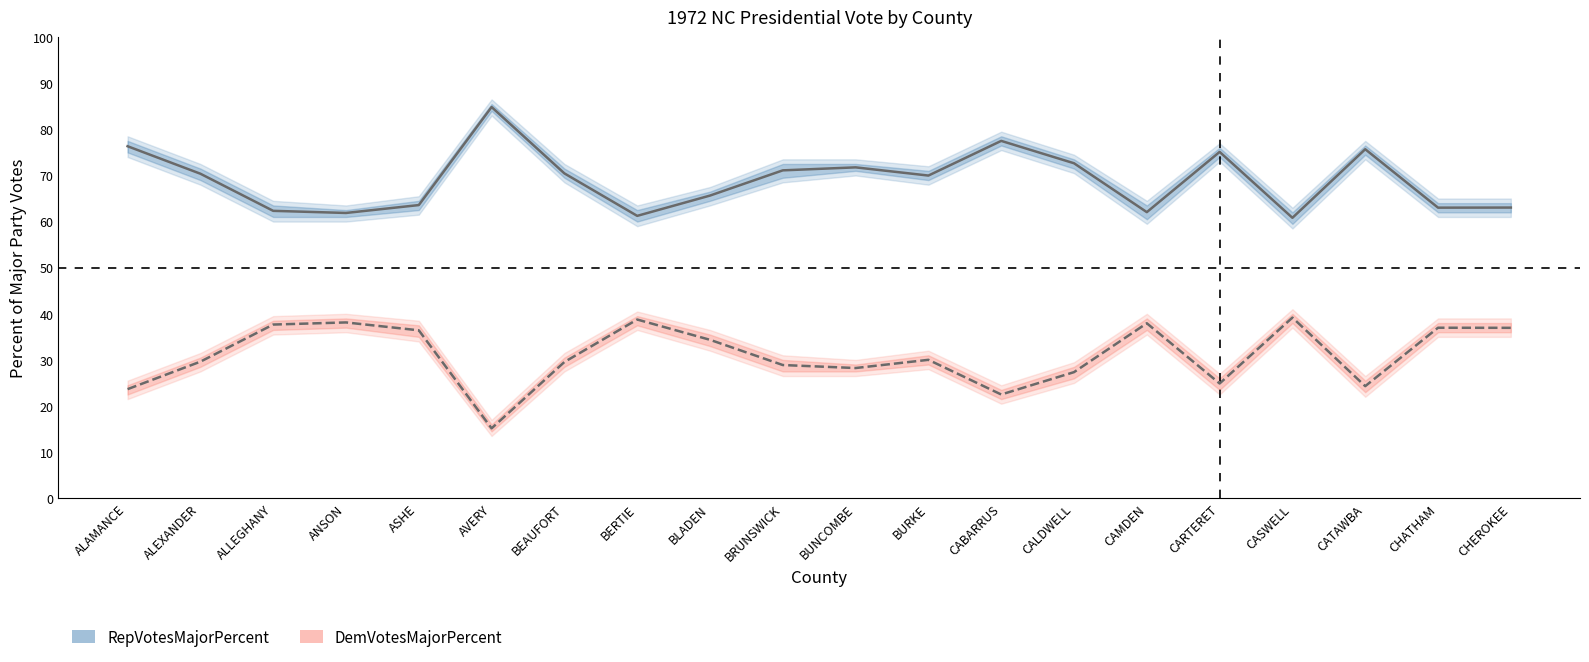

Where does the RepVotesMajorPercent series first go above 70?

ALAMANCE